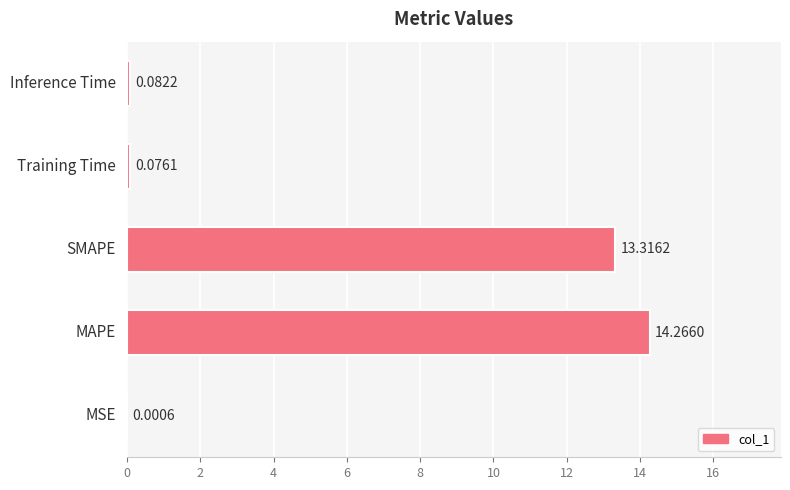

Are the bars horizontal?

Yes